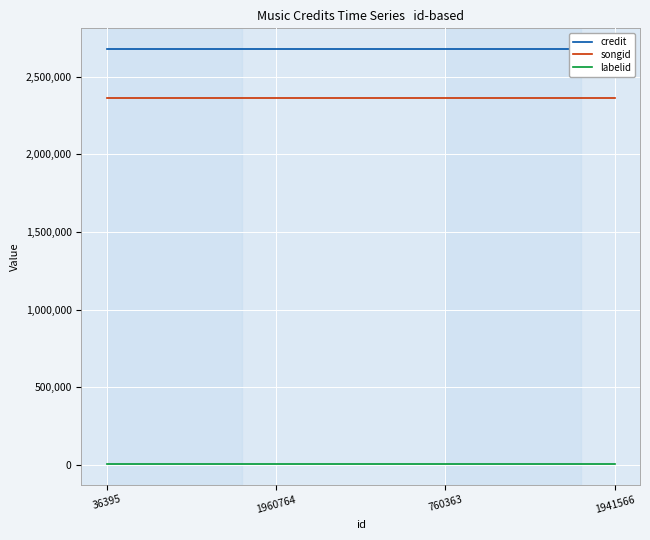

At how many categories does at least one series exceed 1022857?

4